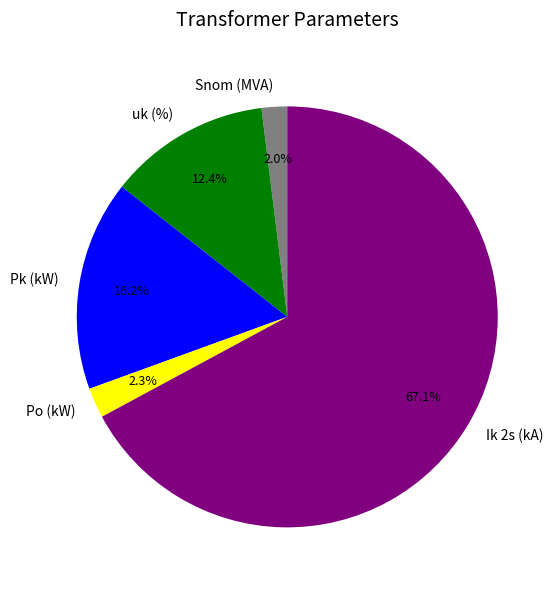

What is the largest slice in the pie chart?

Ik 2s (kA)